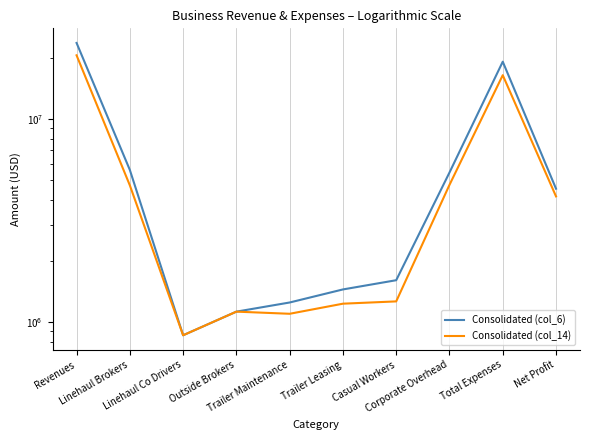

Is the value of Consolidated (col_6) at Linehaul Co Drivers greater than the value of Consolidated (col_14) at Corporate Overhead?

No